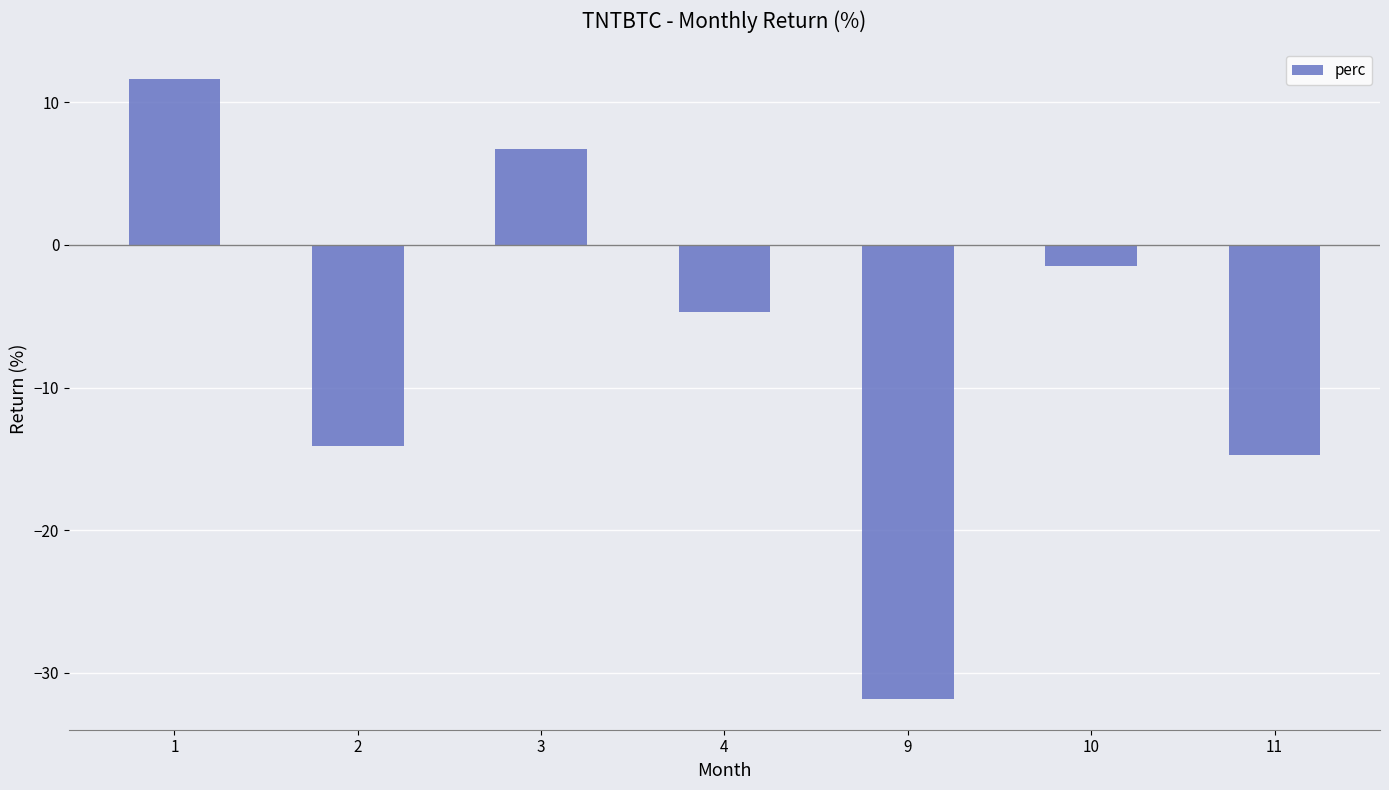

Where does the data first go above -4?

1